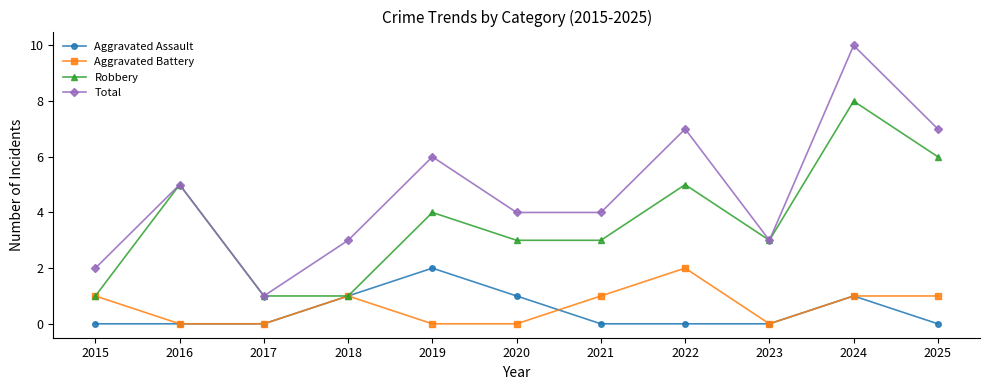

What value does the Aggravated Battery series have at 2021?

1